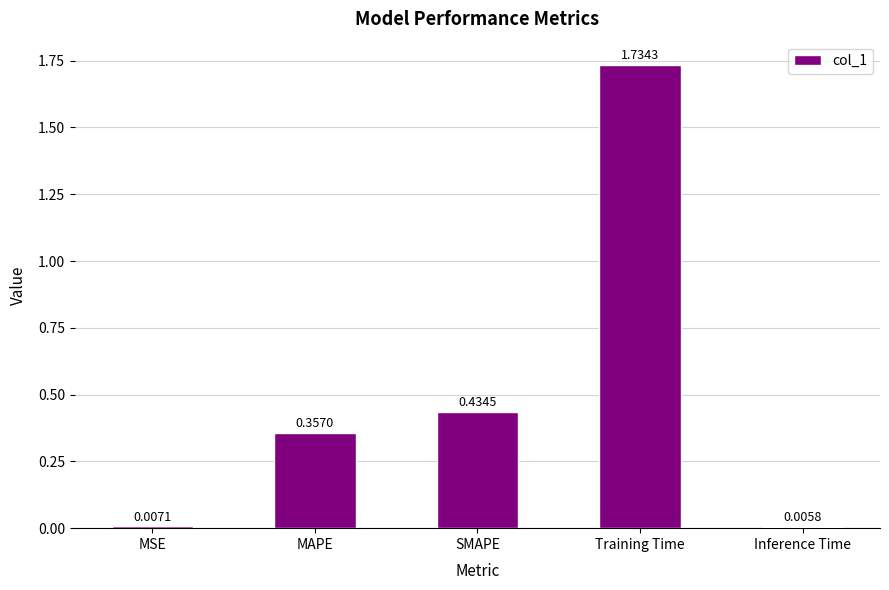

What is the sum of all values?

2.5